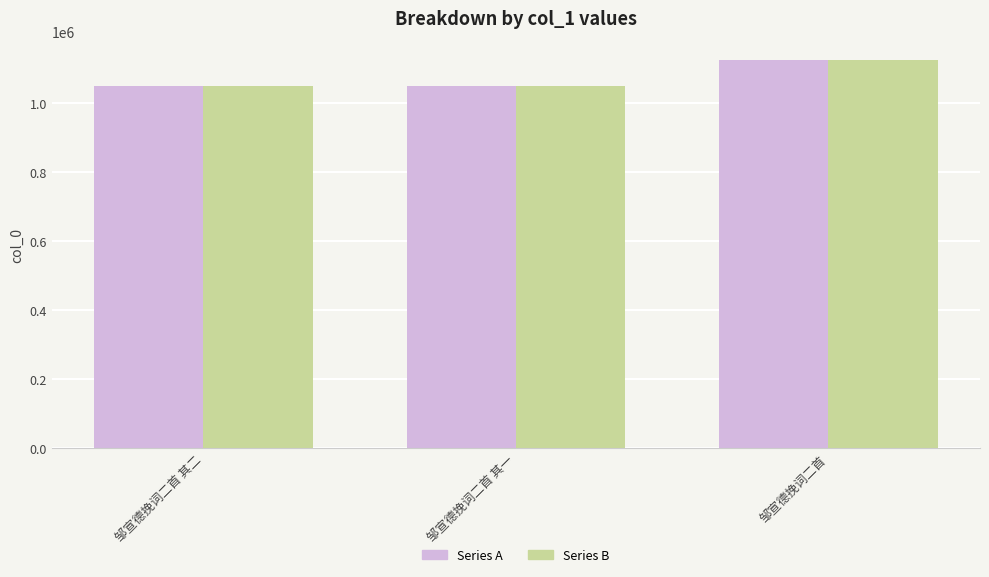

What is the value of the Series B bar at the 3rd from the left?

1125764